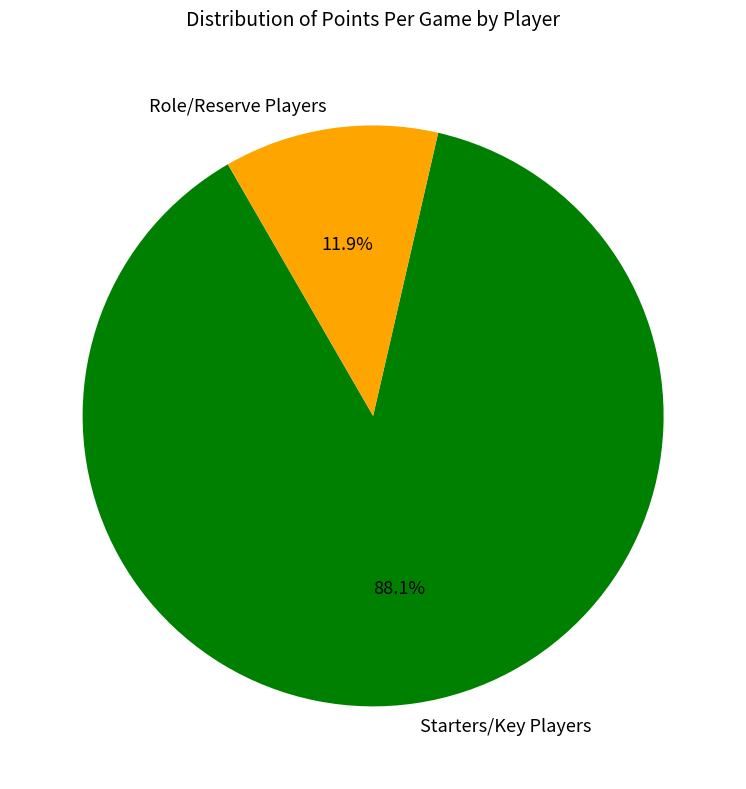

Does any single category account for the majority?

Yes